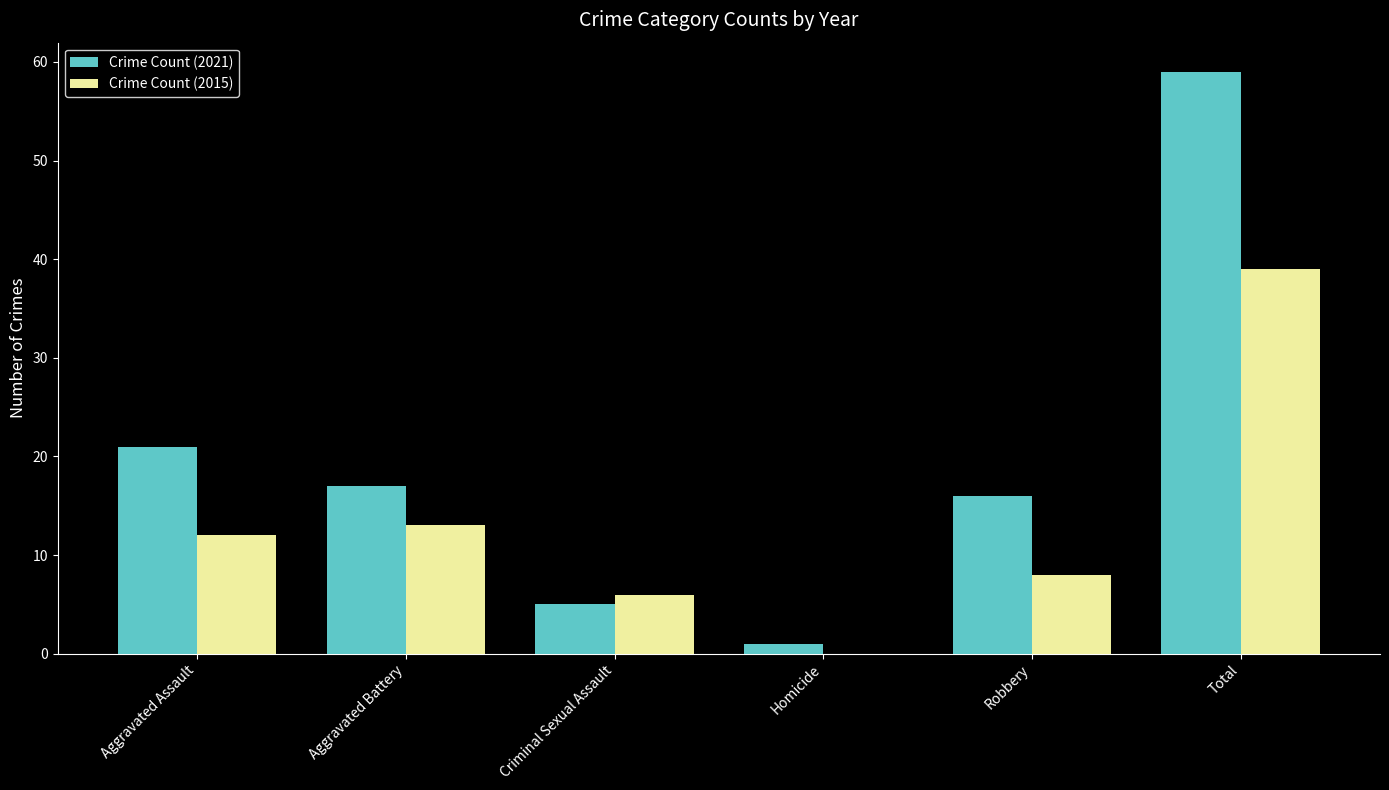

At which category does the chart reach its peak across all series?

Total